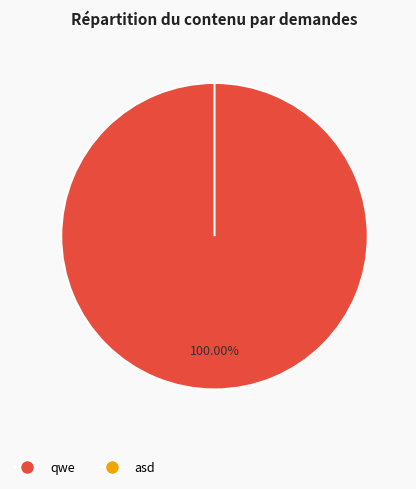

Rank the categories by value from highest to lowest.

qwe, asd